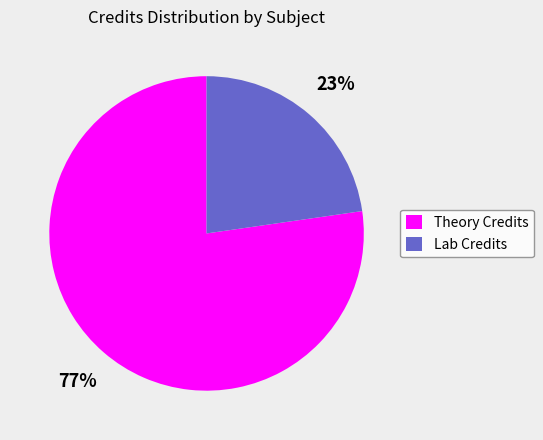

To the nearest percent, what is the average slice percentage?

50%